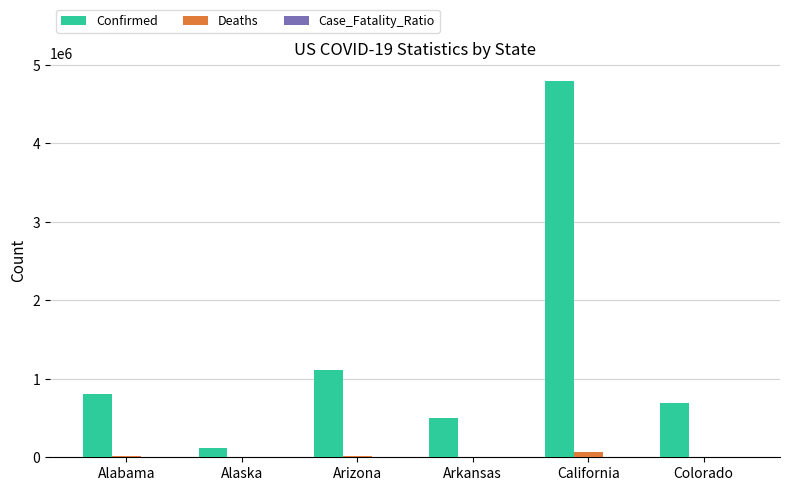

What is the average value of the Deaths series?

20152.5